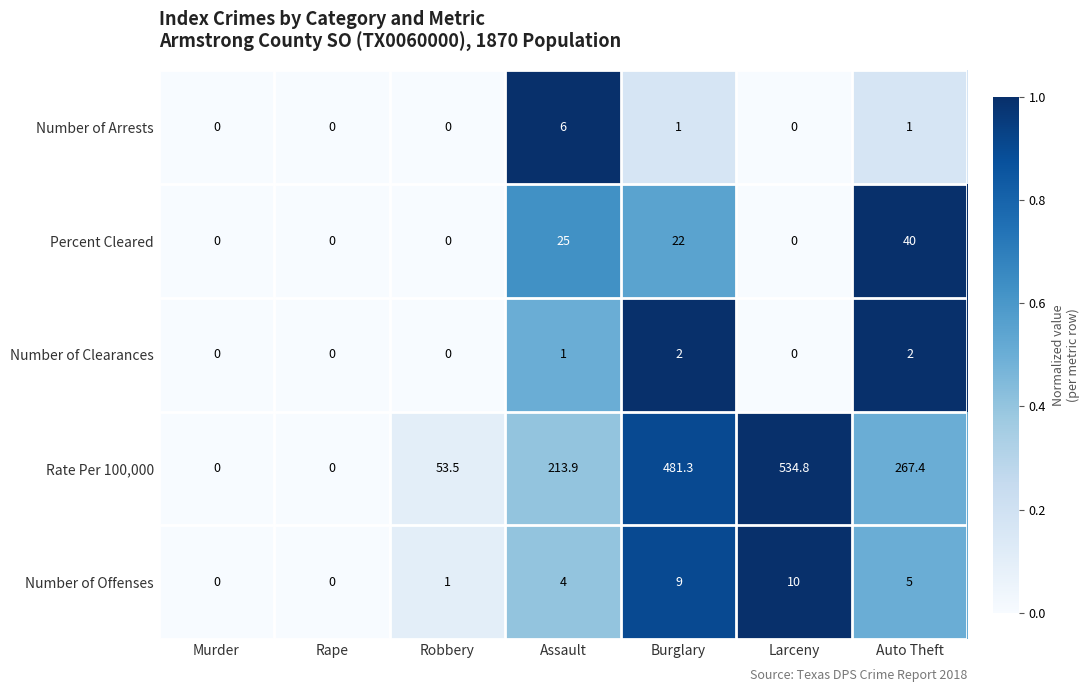

Which category has the highest value in the Number of Arrests series?

Assault